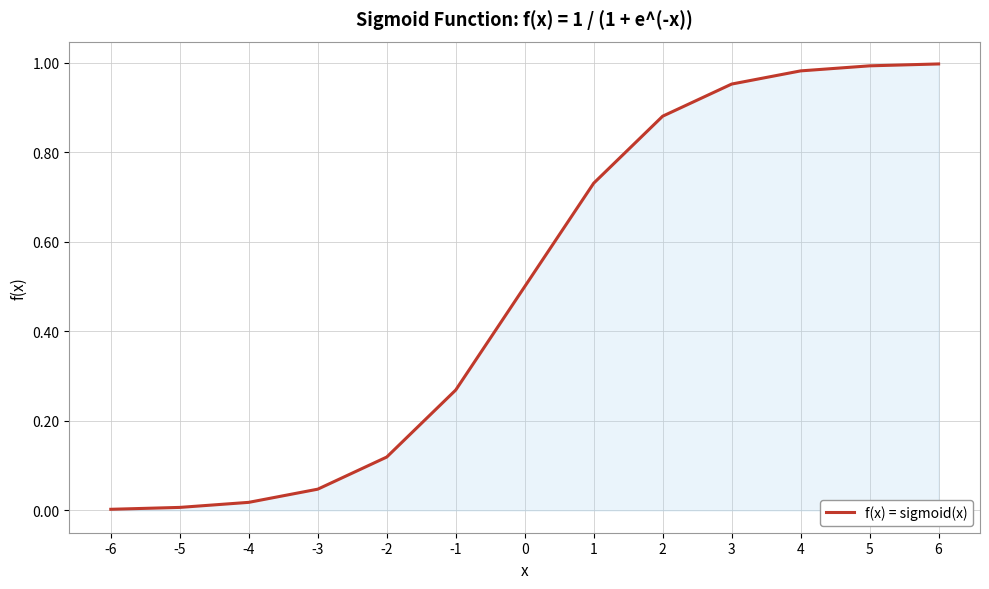

The chart shows a value of 0.5 at 0. True or false?

True